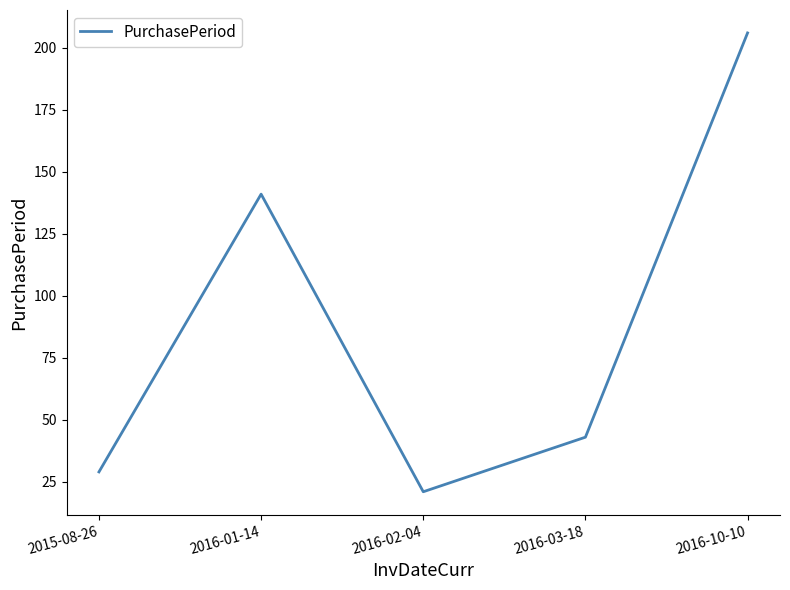

How many interior local valleys (lower than both neighbors) does the data have?

1